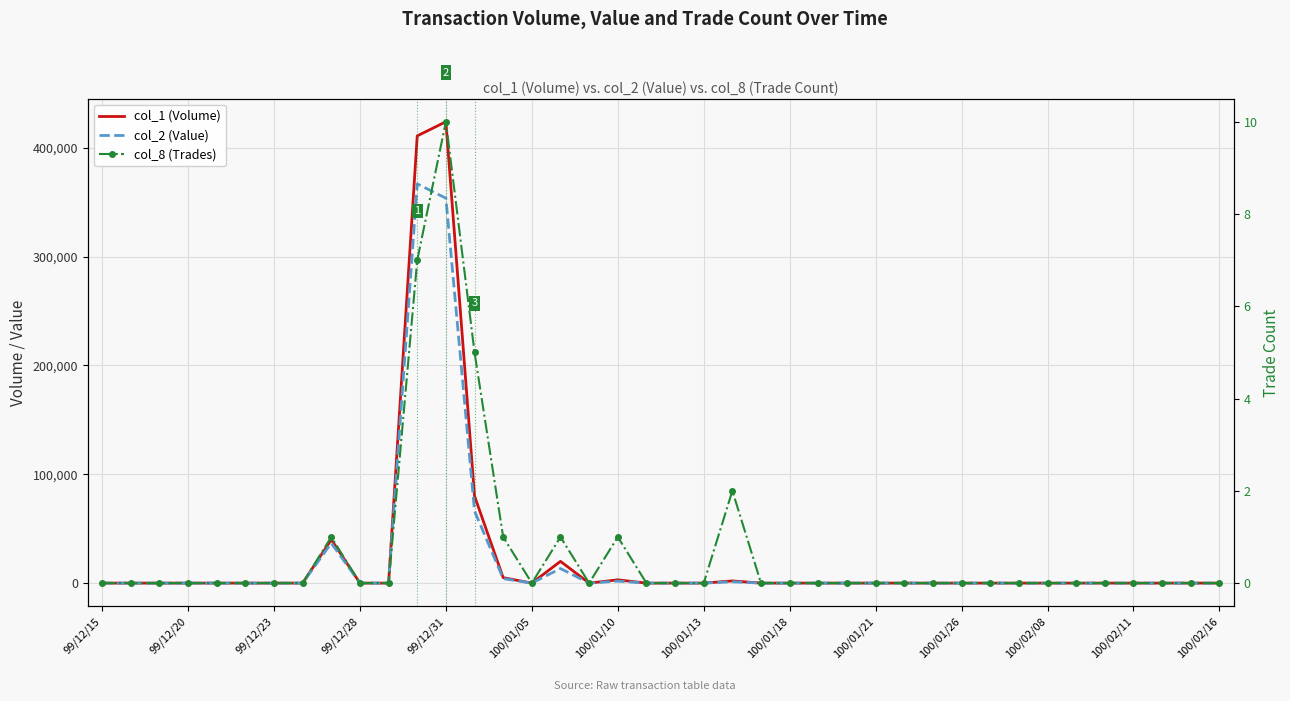

True or false: col_8 (Trades) and col_1 (Volume) intersect in this chart.

False